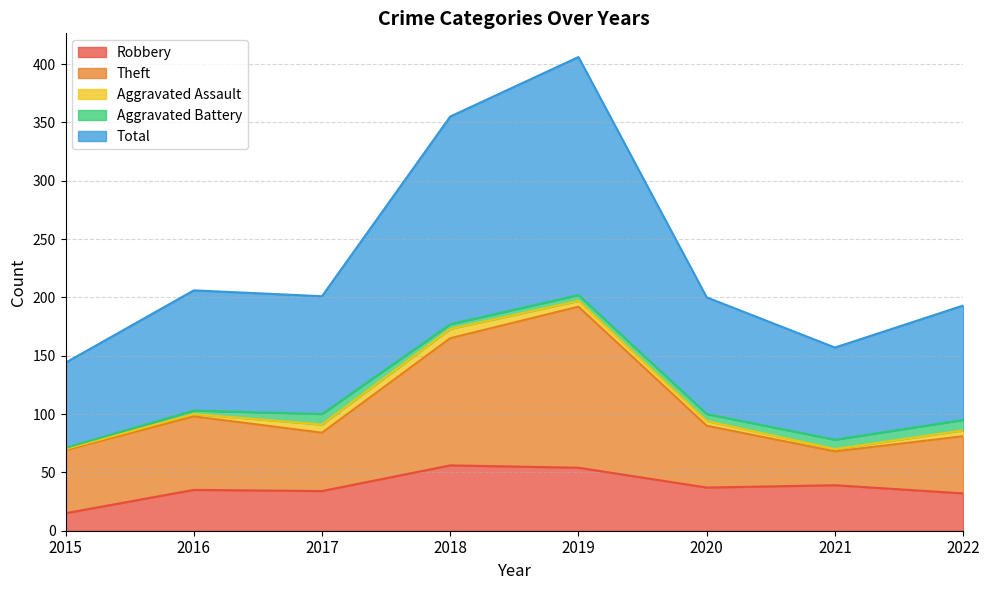

What is the minimum value for Robbery?

15